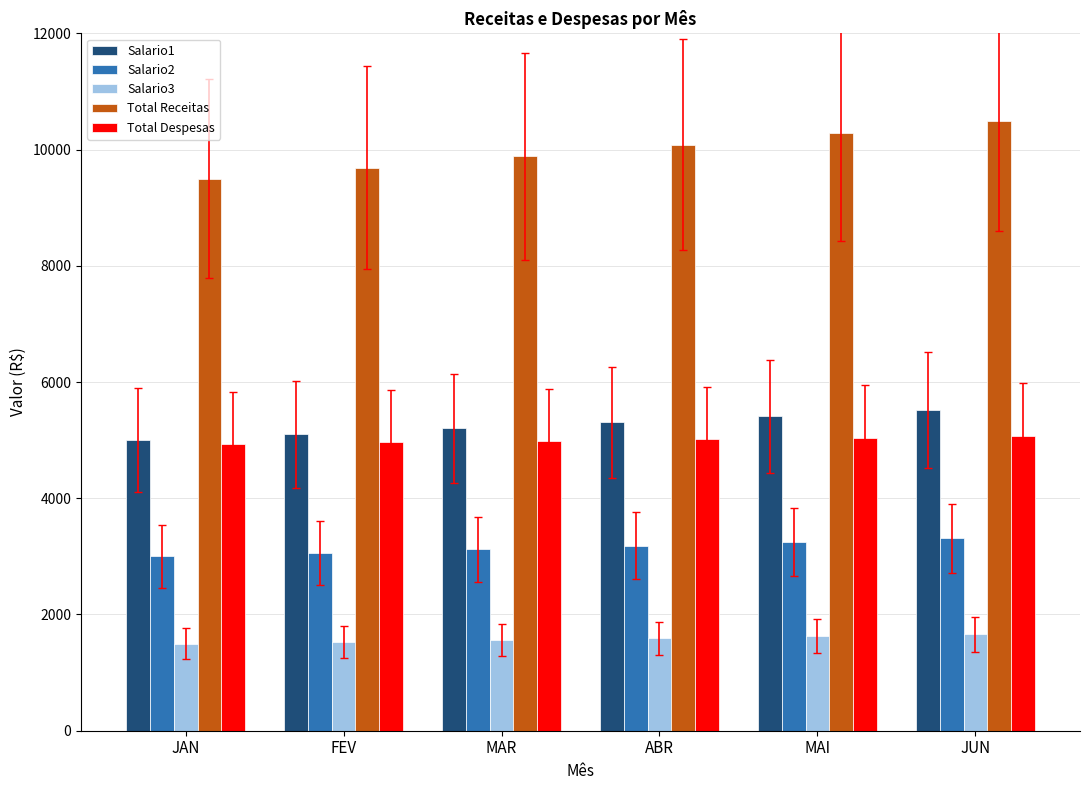

What is the lowest value of the Total Despesas series?

4940.0